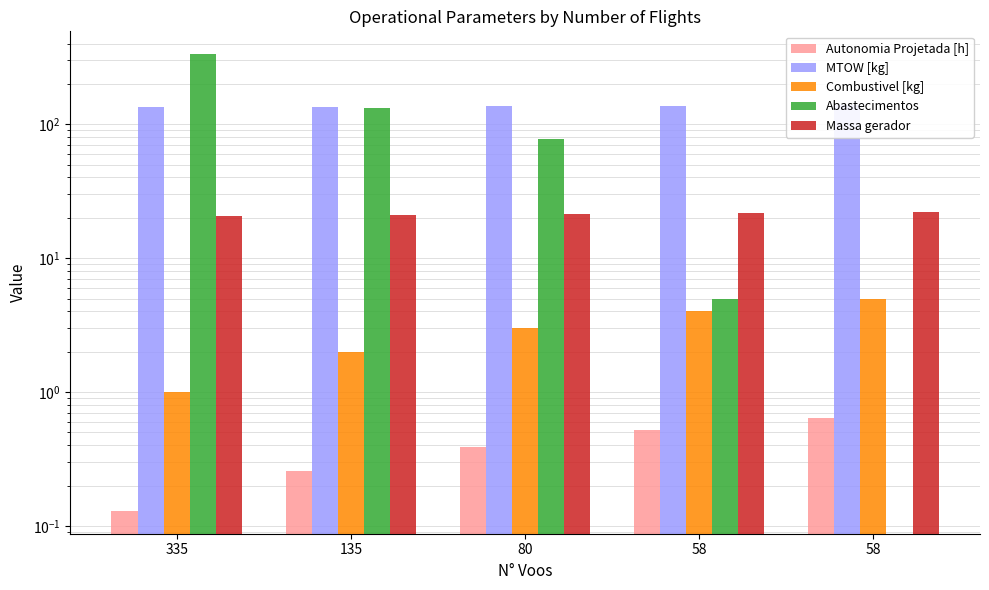

What is the highest value of the Combustivel [kg] series?

5.0